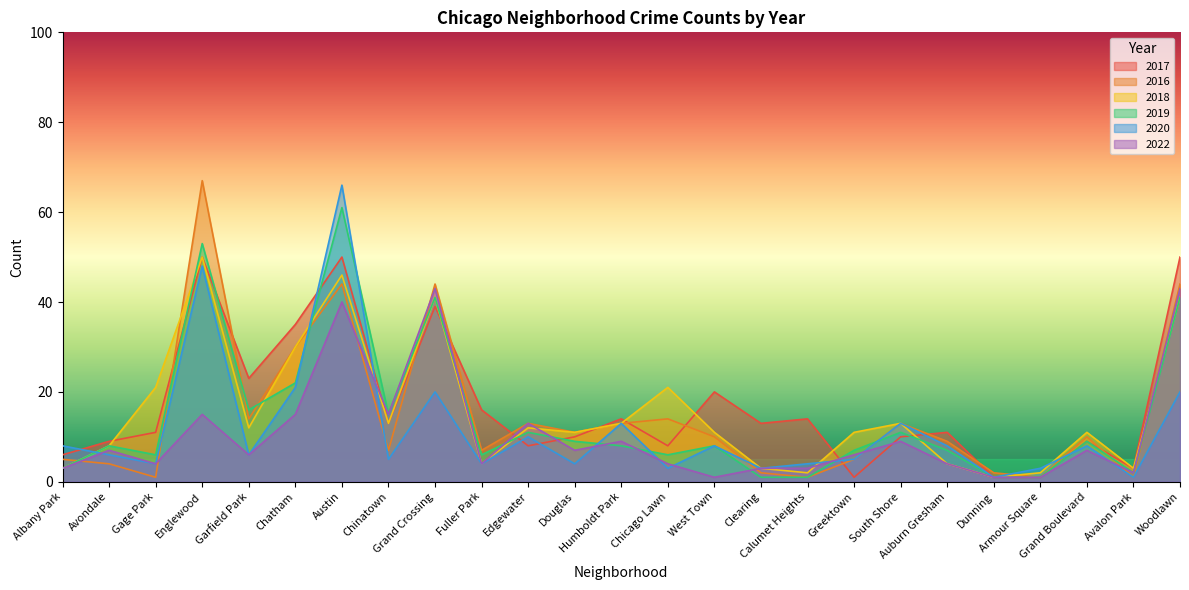

What is the lowest value of the 2017 series?

1